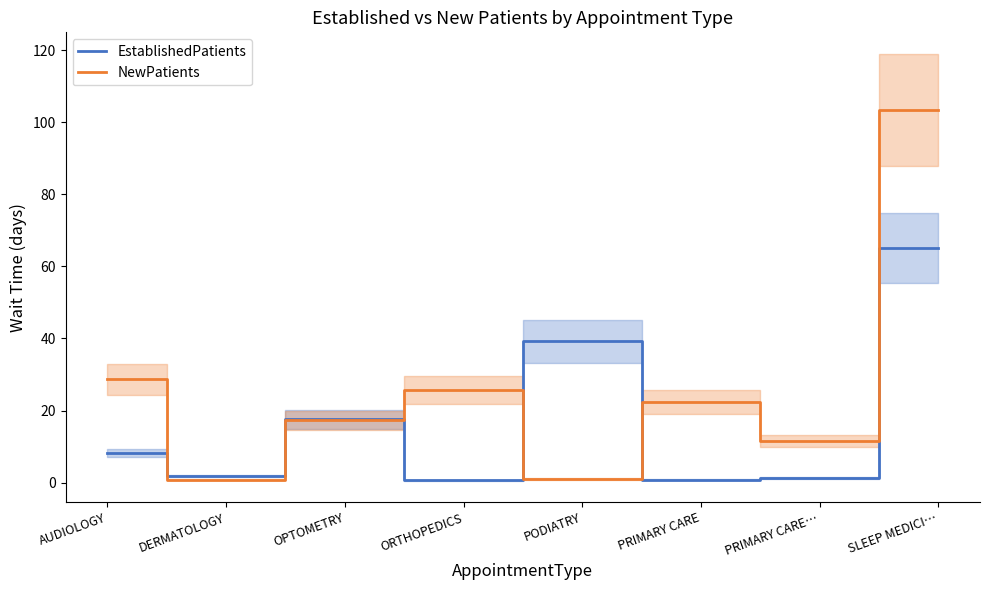

What position from the right is PRIMARY CARE…?

2